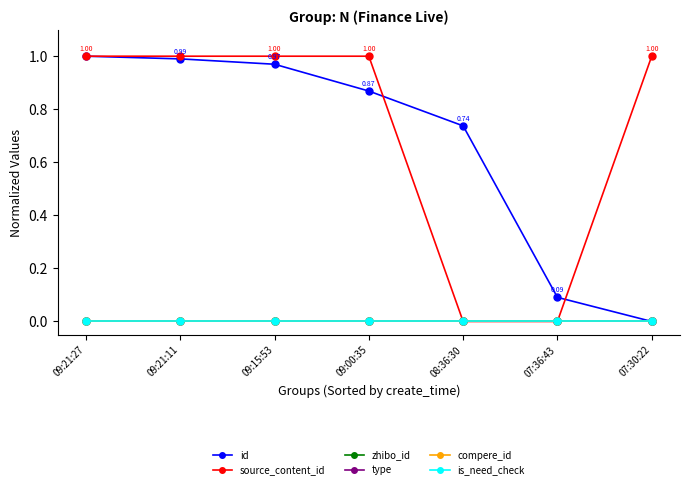

Between 09:00:35 and 07:36:43, which series saw the biggest shift?

source_content_id